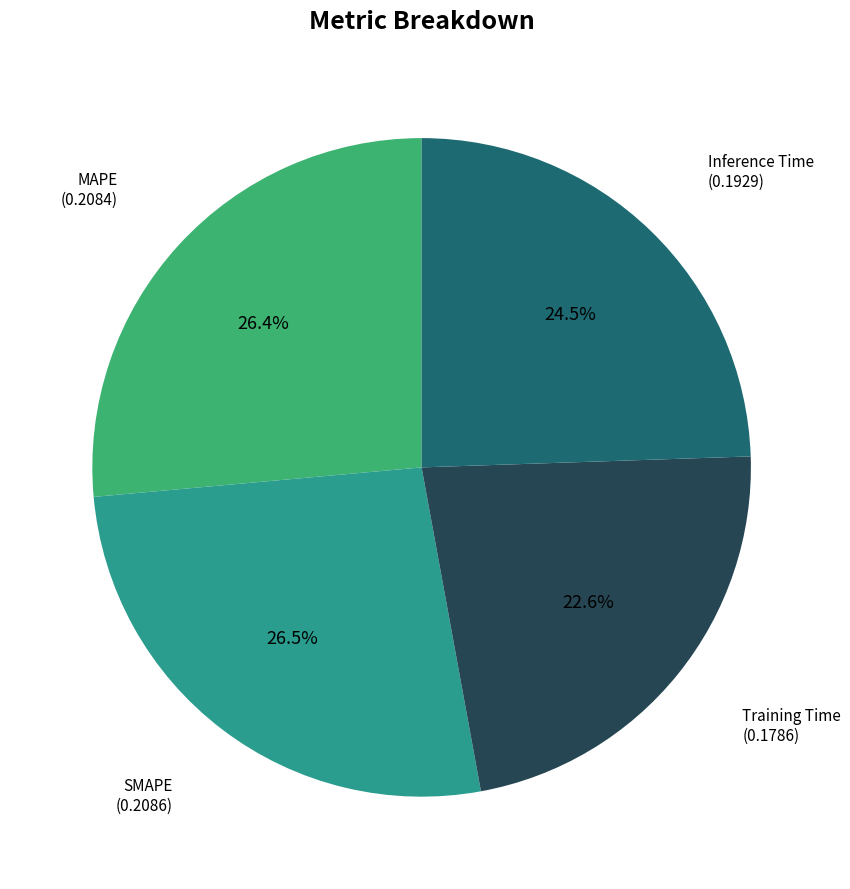

Does Inference Time (0.1929) account for over 50% of the chart?

No